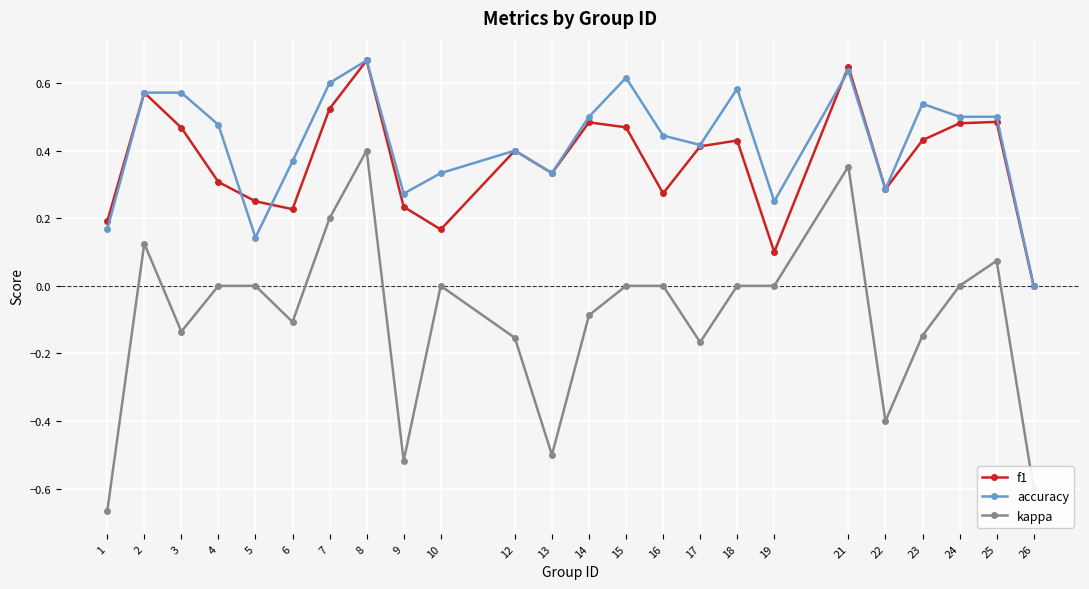

Which series changed the most between 2 and 22?

kappa